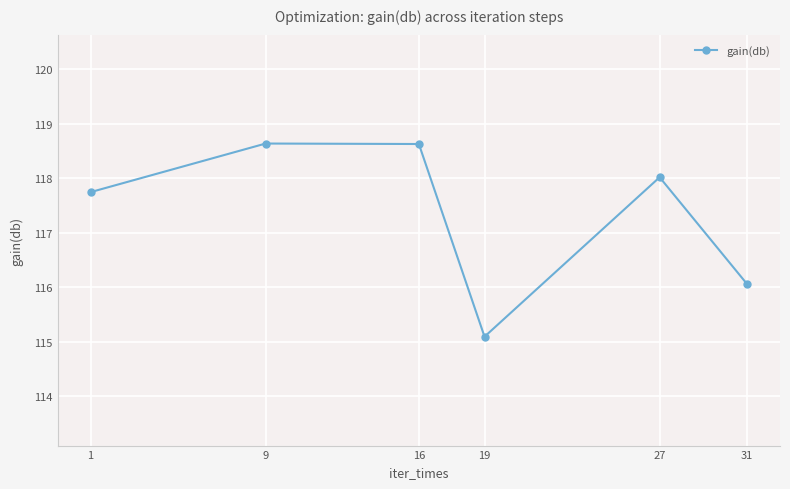

Reading left to right, extract all data points from this chart.

117.7	118.6	118.6	115.1	118.0	116.1